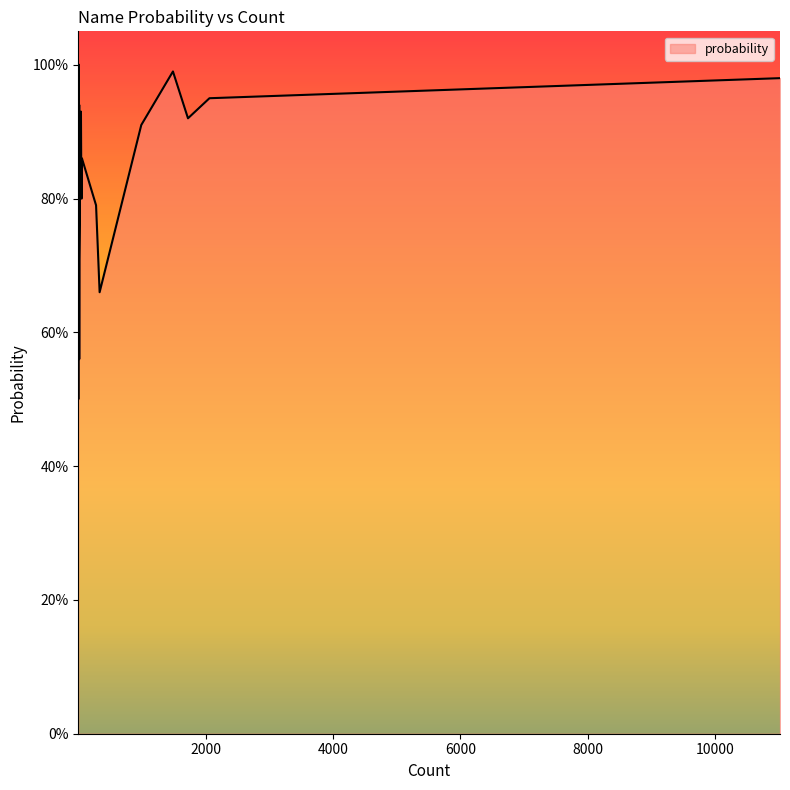

How many interior local valleys (lower than both neighbors) does the data have?

9